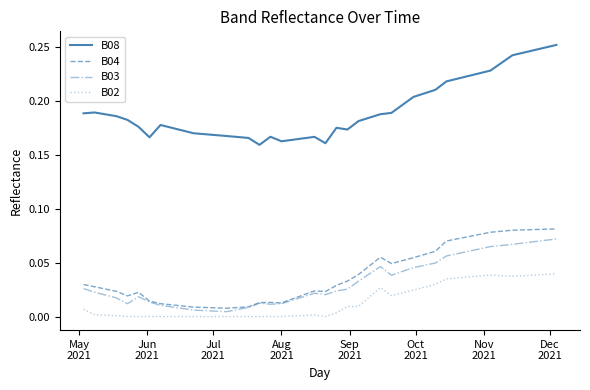

List the series in order of their peak value, lowest first.

B02, B03, B04, B08